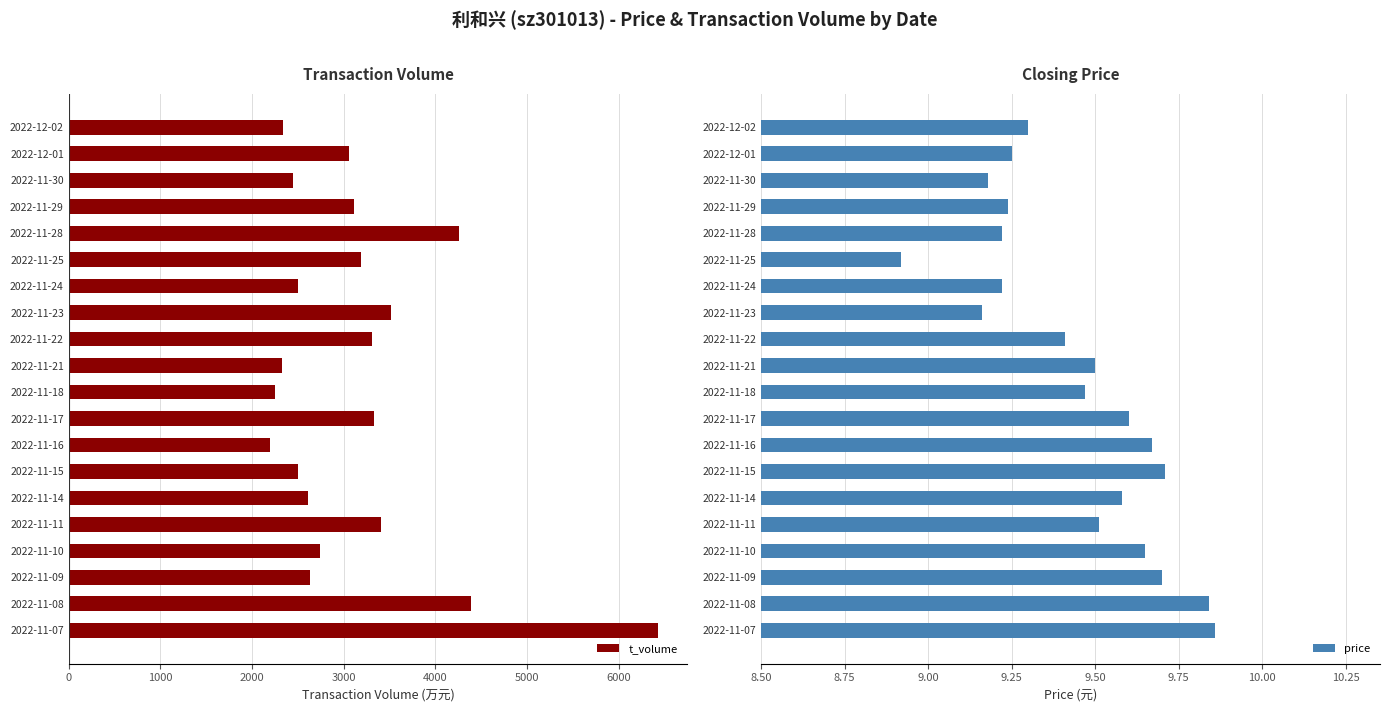

At which label does t_volume reach its peak?

2022-11-07